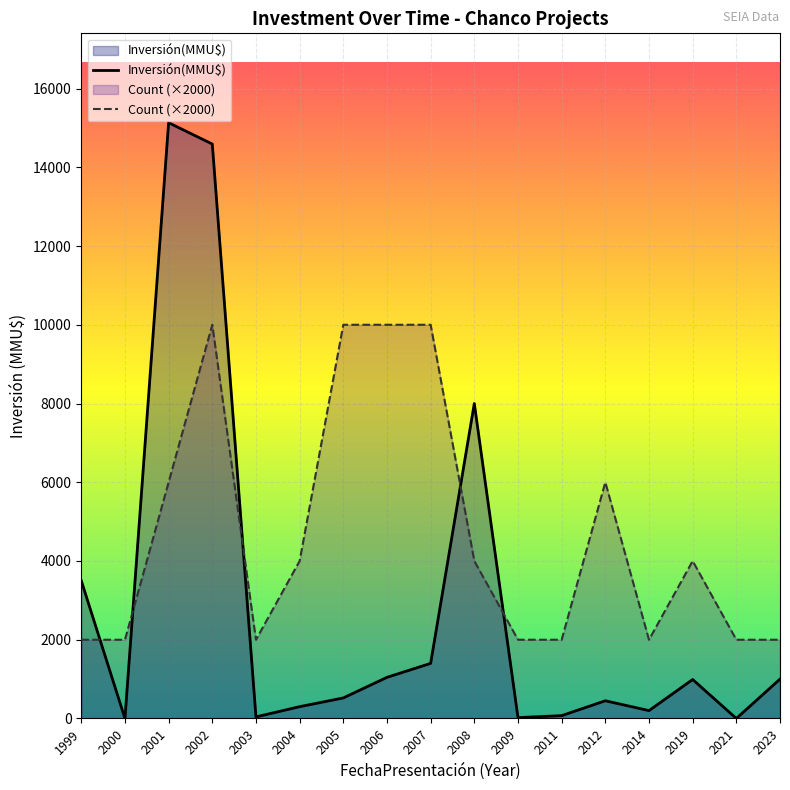

Which series changed the most between 2014 and 2023?

Inversión(MMU$)